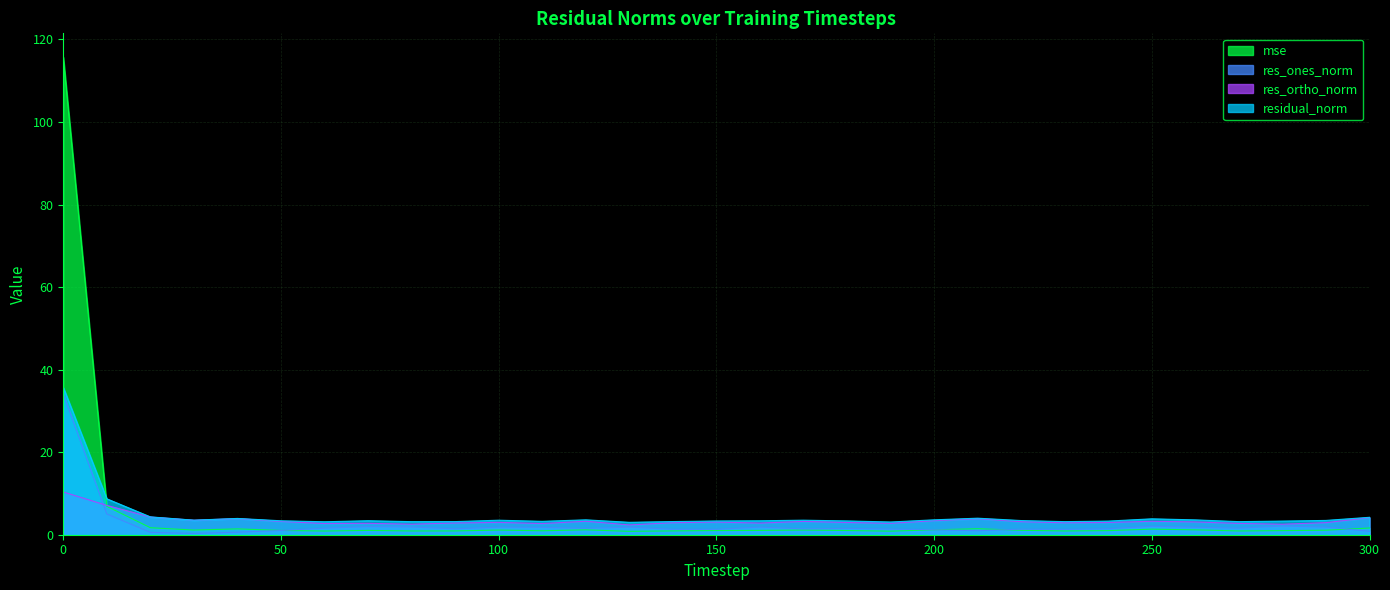

List the labels in order of mse value, smallest first.

130, 190, 60, 80, 270, 230, 90, 140, 110, 280, 240, 150, 180, 50, 160, 70, 220, 290, 100, 170, 30, 260, 120, 200, 250, 40, 210, 300, 20, 10, 0